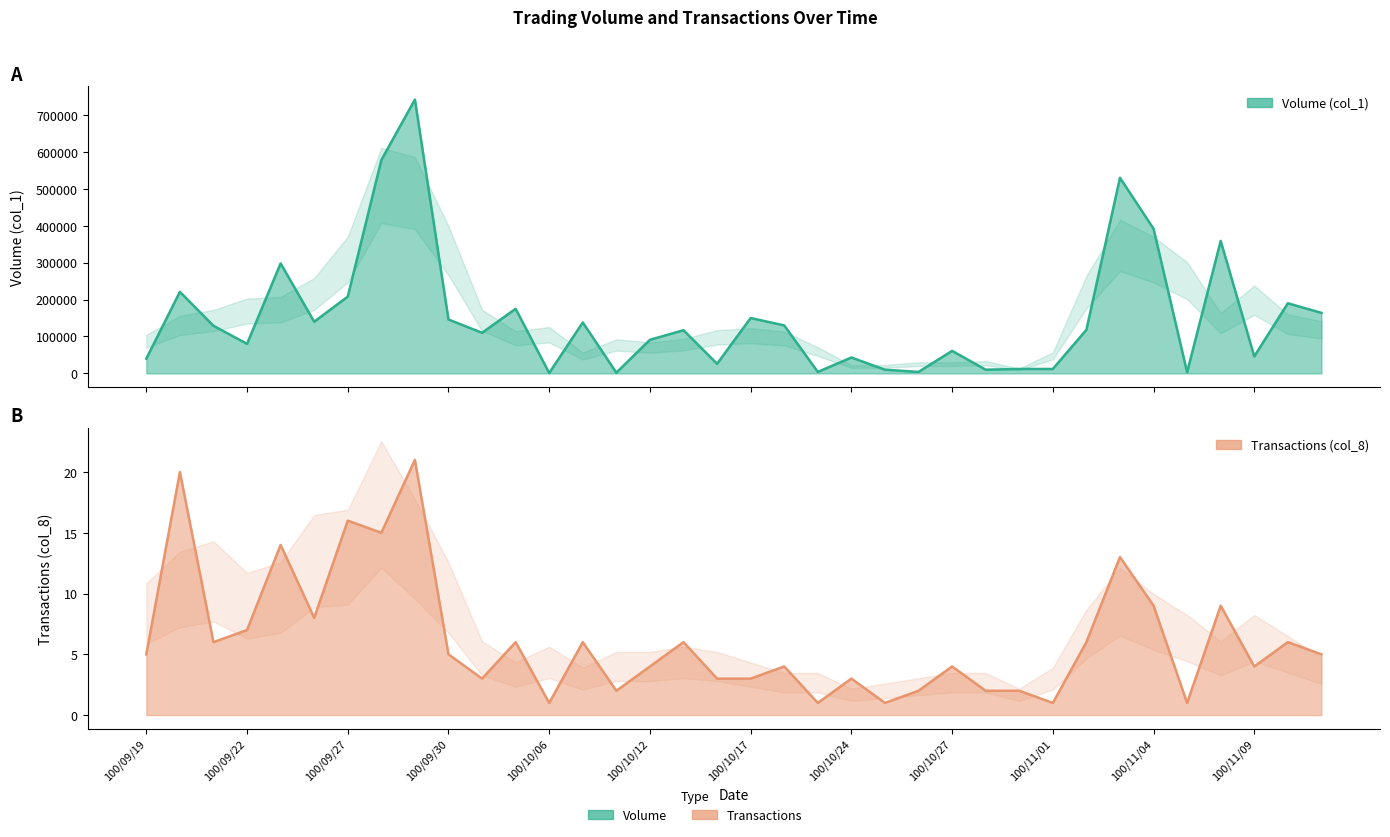

True or false: Transactions (col_8) has more than 1 interior local peaks.

True